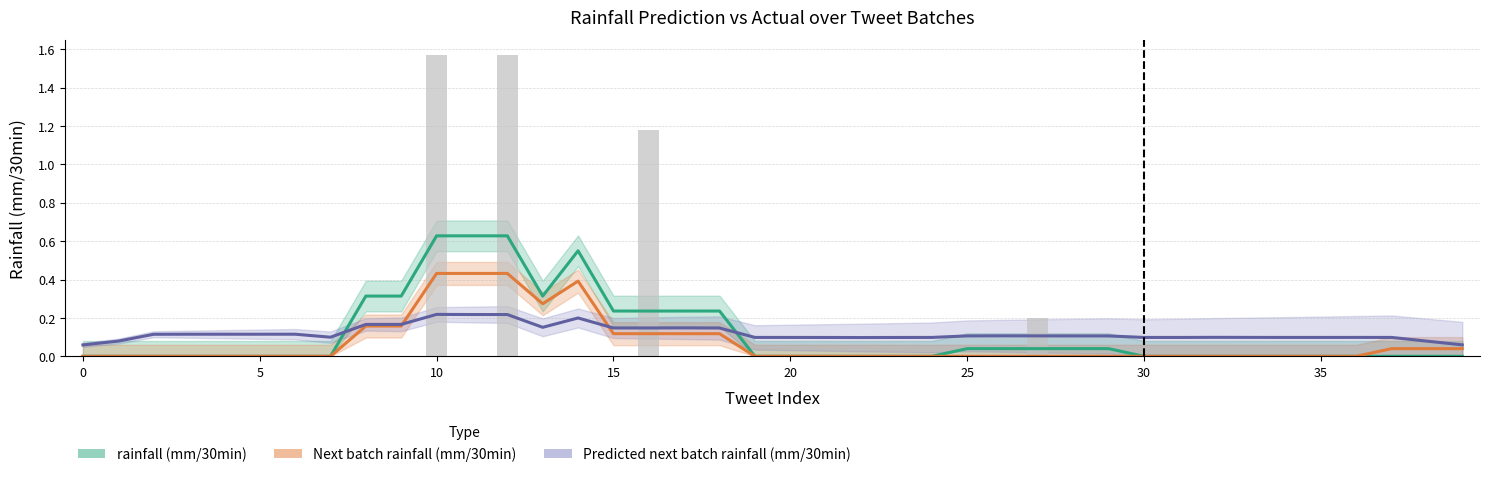

Which series has the largest range (max minus min)?

rainfall (mm/30min)